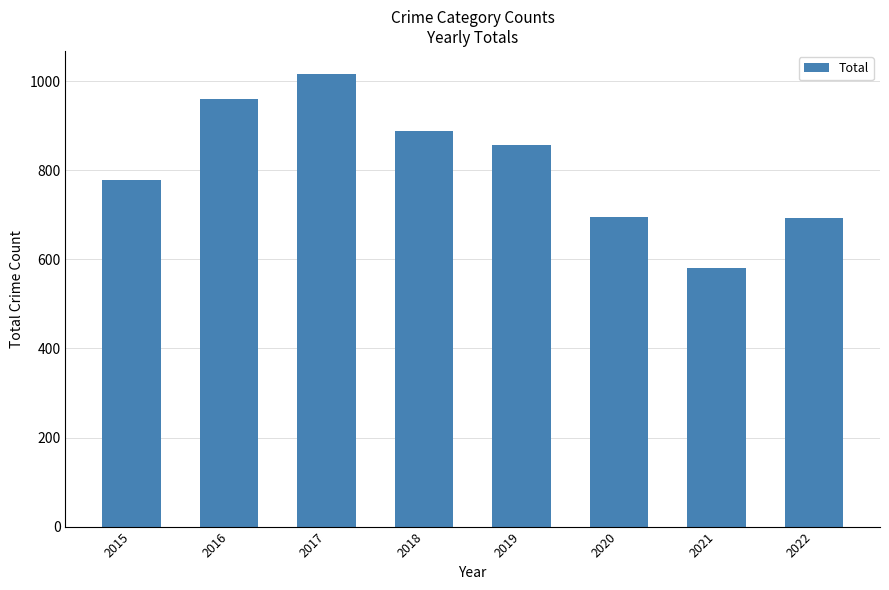

What value does the data have at 2022?

692